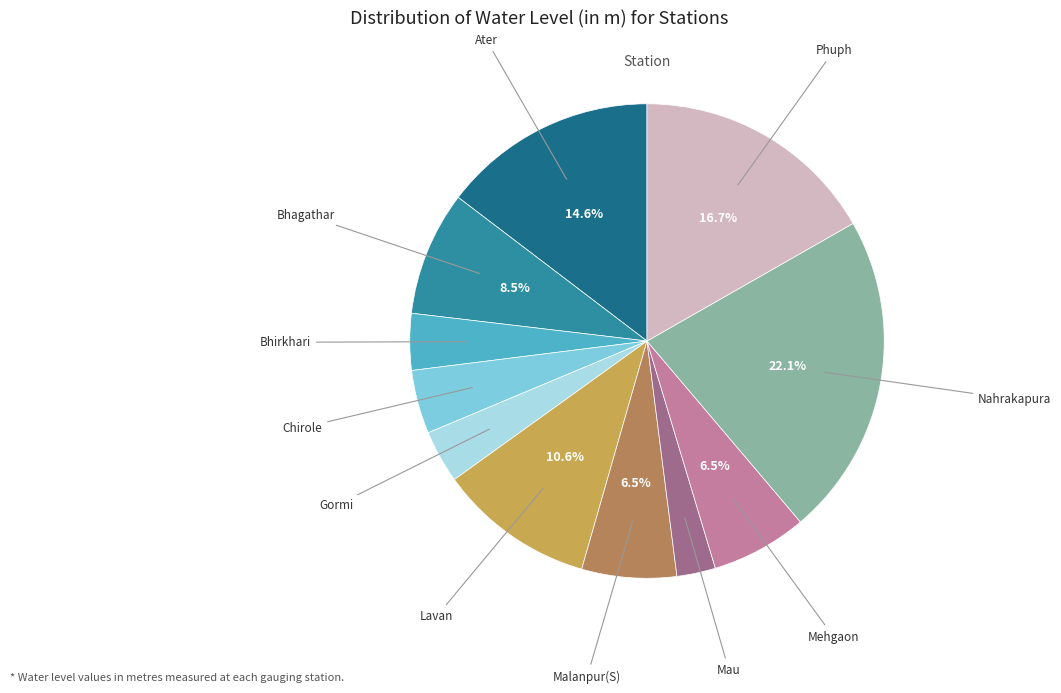

Is there a majority slice in this chart?

No